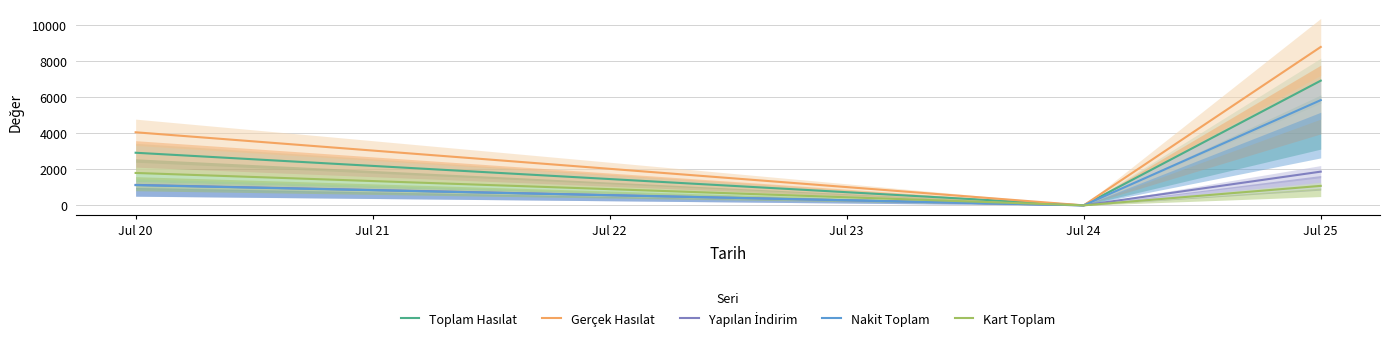

At which label is Nakit Toplam closest to 2915?

Jul 20